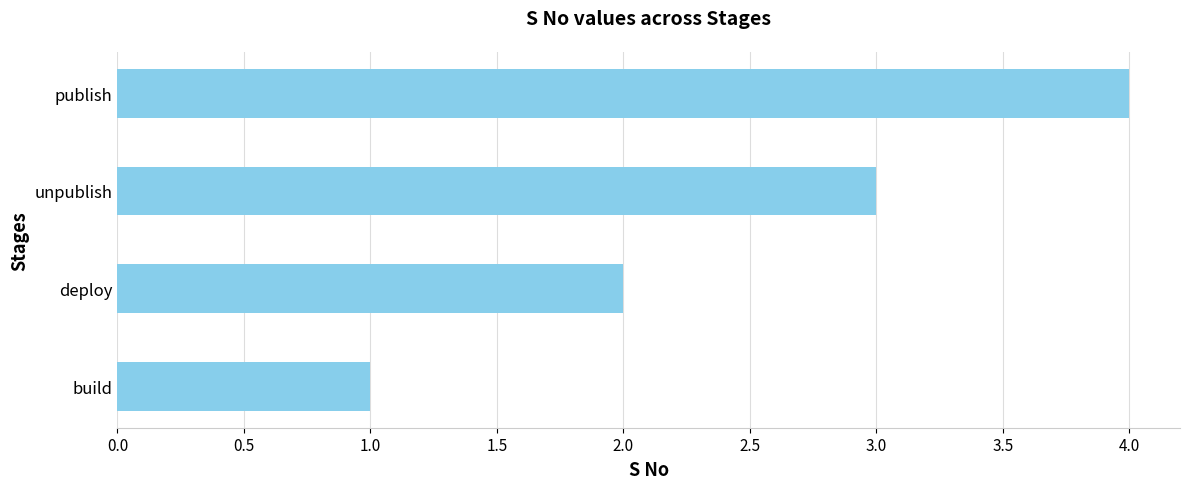

What is the sum of all values?

10